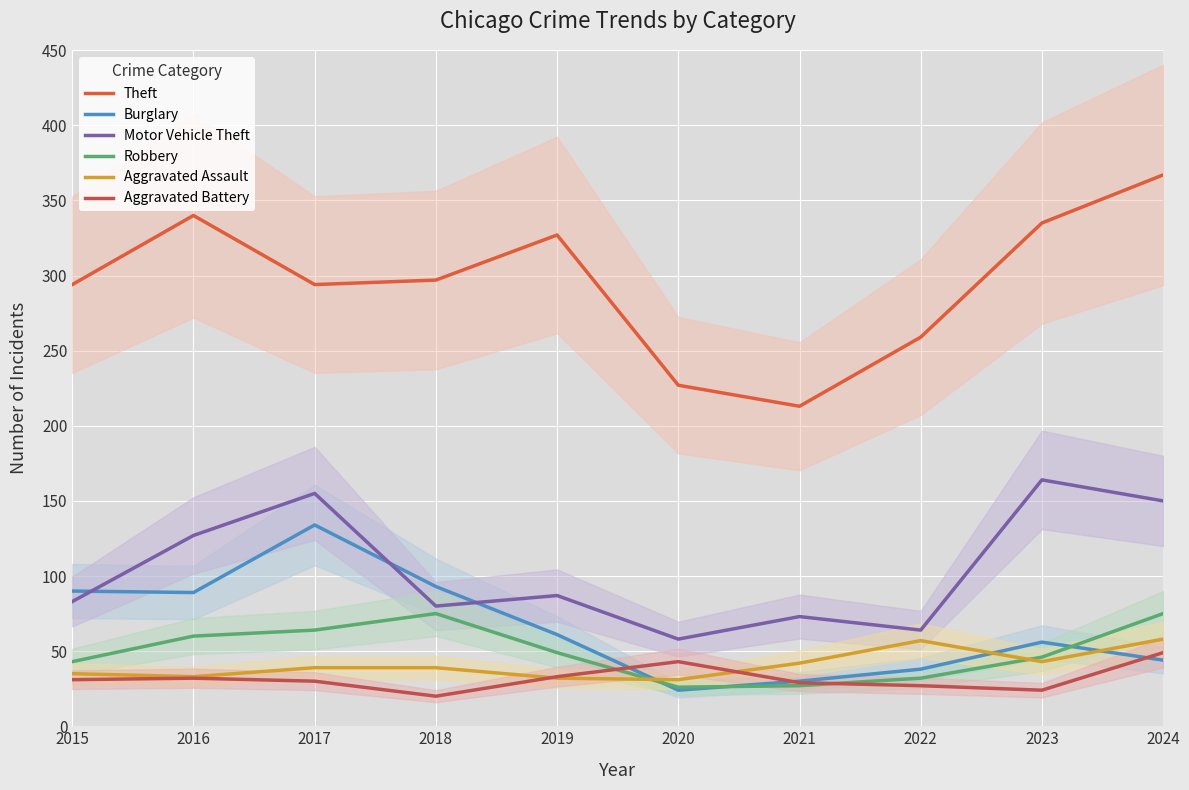

Which series has the largest range (max minus min)?

Theft